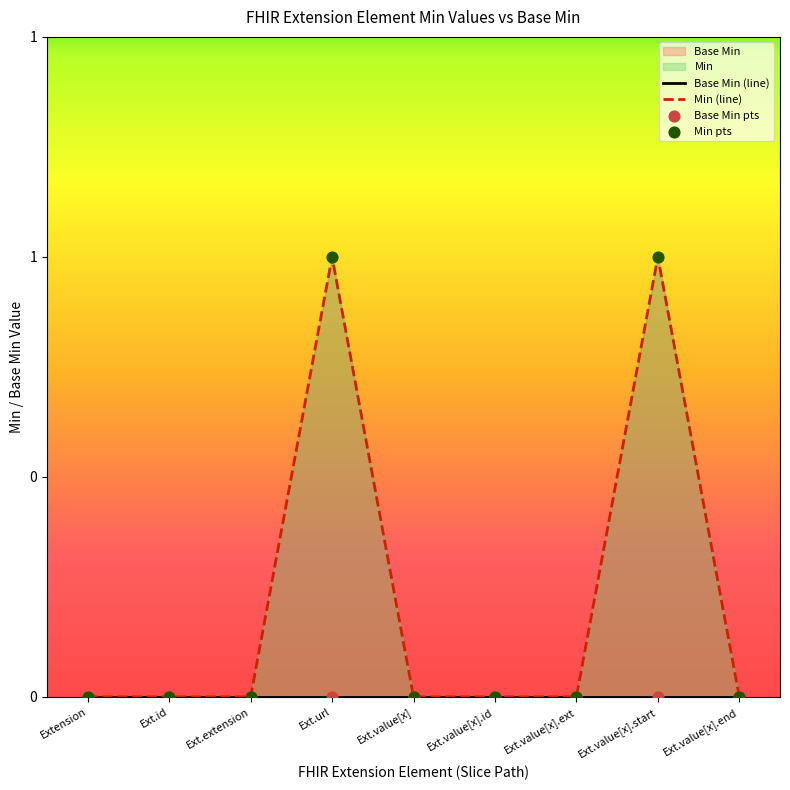

Which series reaches the minimum Y coordinate?

Base Min (line)